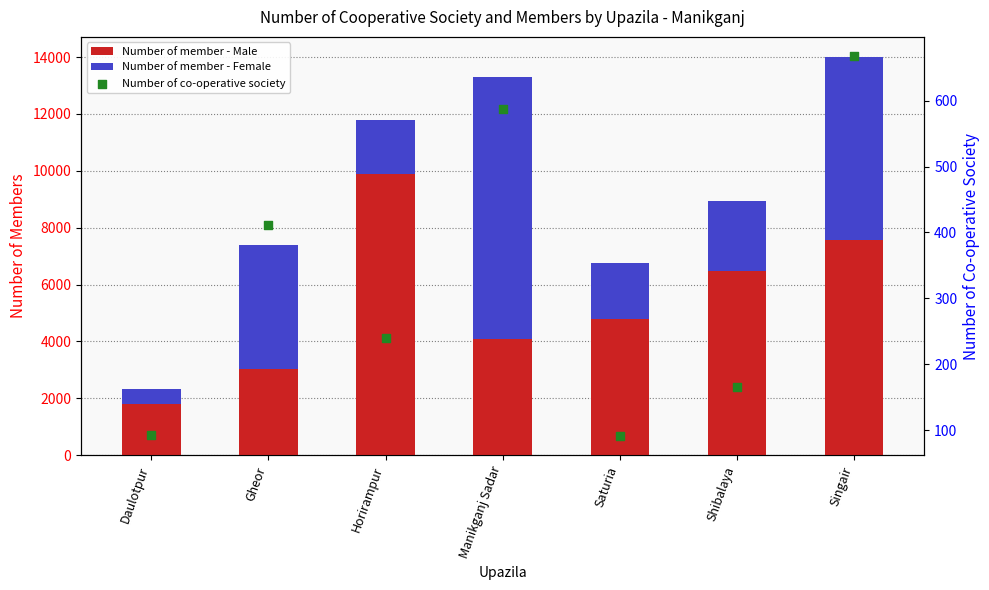

Is the value of Number of member - Female at Manikganj Sadar greater than the value of Number of member - Male at Saturia?

Yes